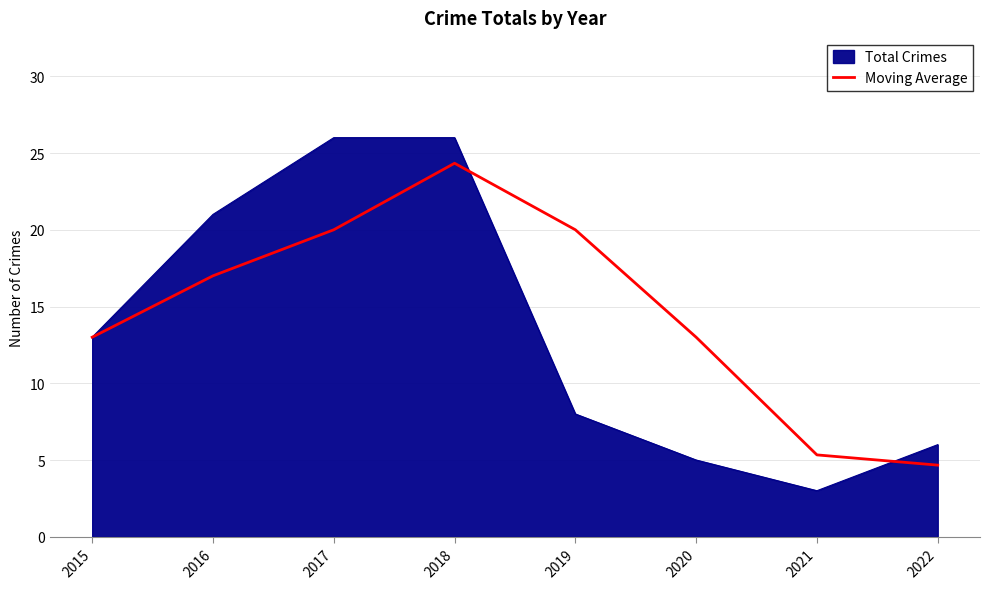

Which series changed the most between 2017 and 2022?

Total Crimes